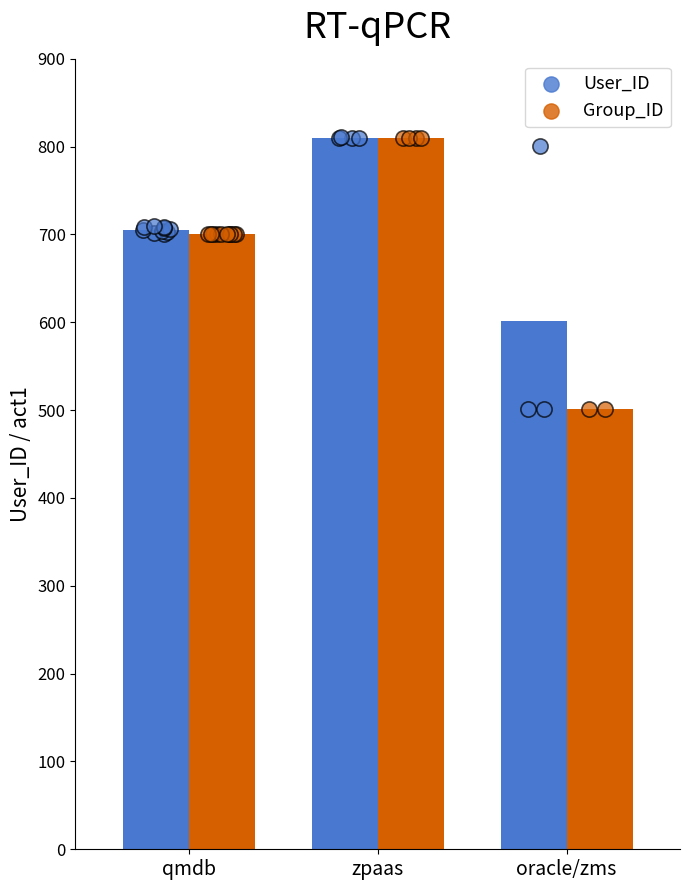

At how many categories does at least one series exceed 687?

2